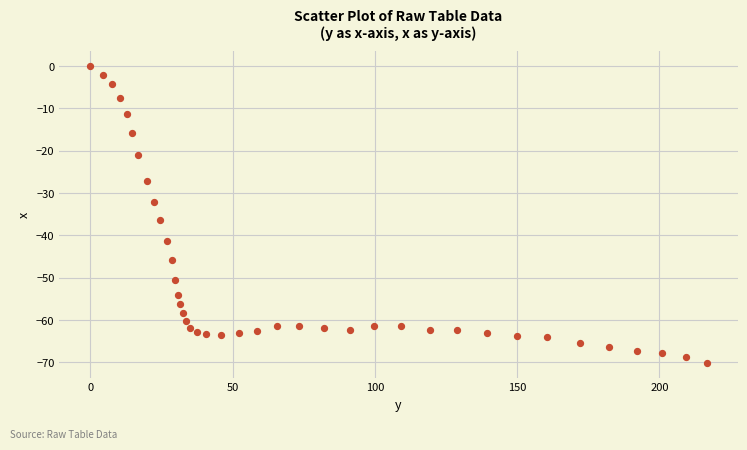

What is the range of Y values (max minus min)?

70.2